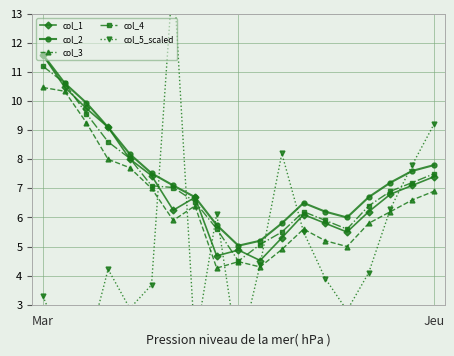

The col_4 series shows 1.7 at 15. True or false?

False